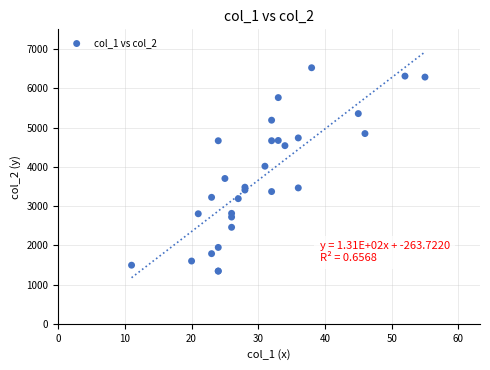

What Y value in the scatter plot is closest to 3935?

4017